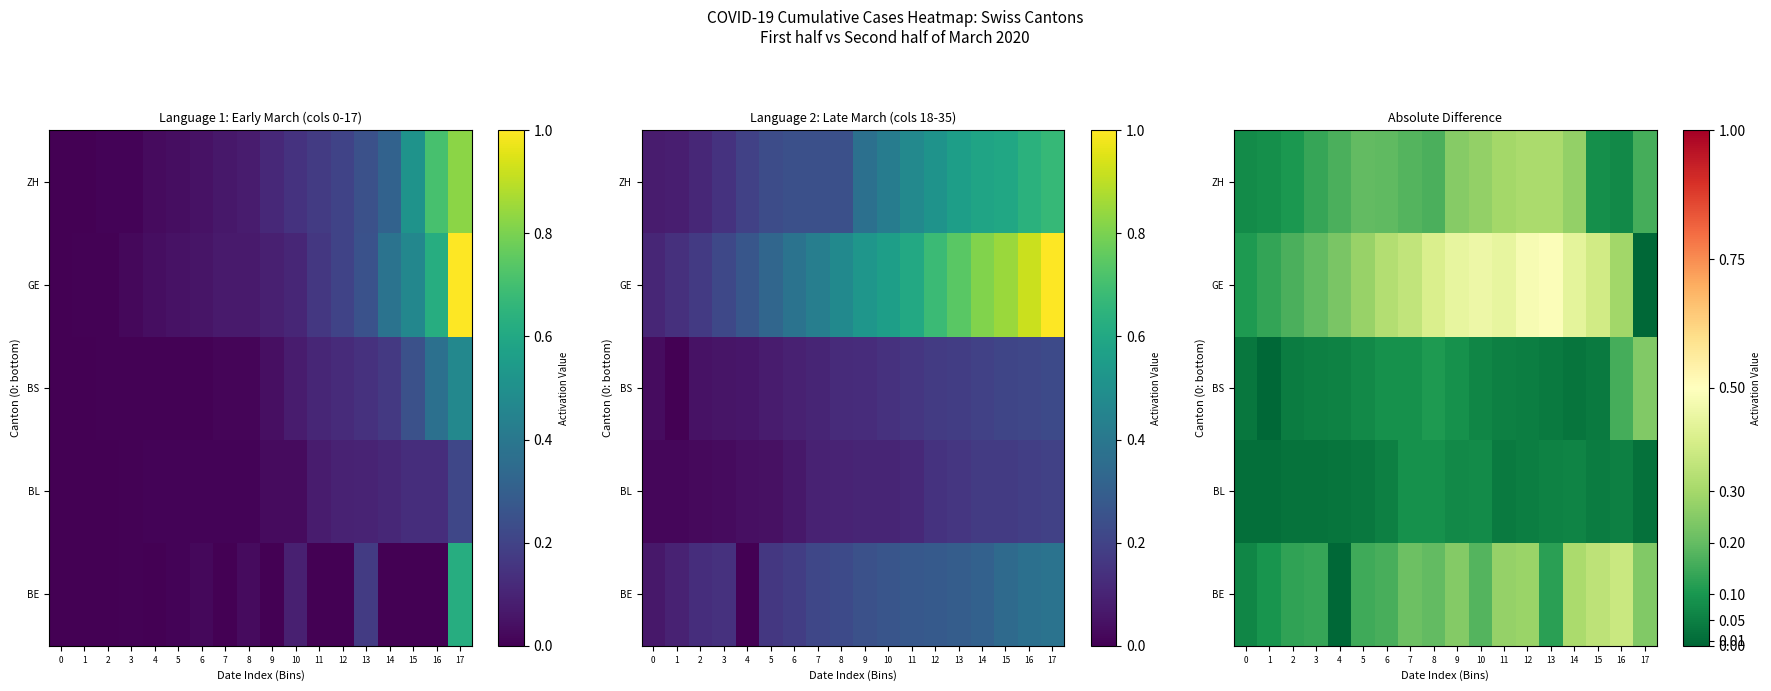

Count the number of categories in the chart.

18